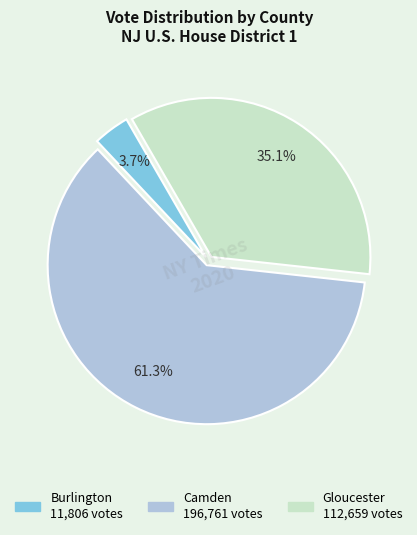

Does any single category account for the majority?

Yes